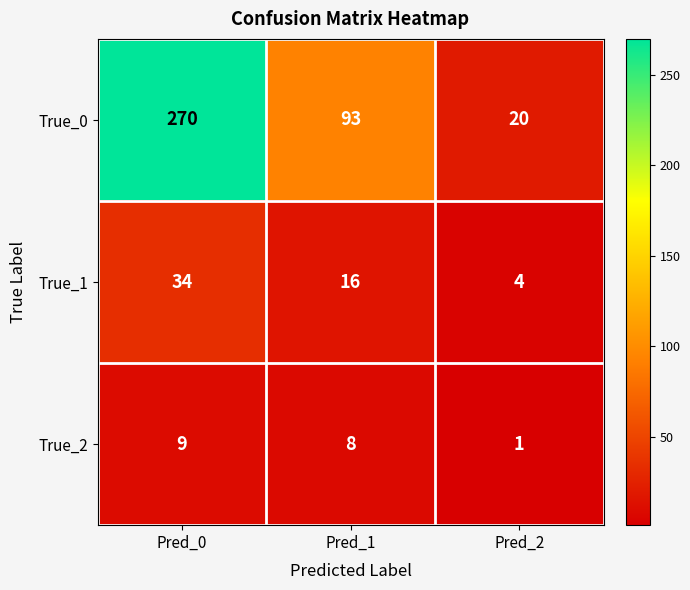

What is the total value across all series at Pred_0?

313